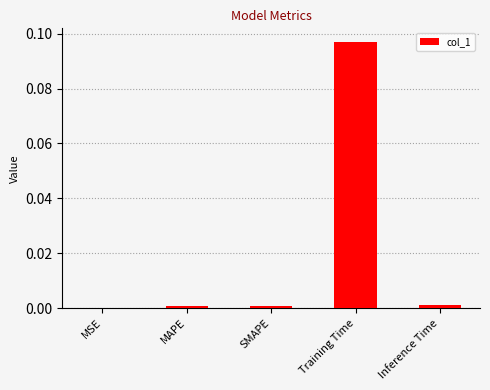

The chart shows a value of 0.0 at MSE. True or false?

True